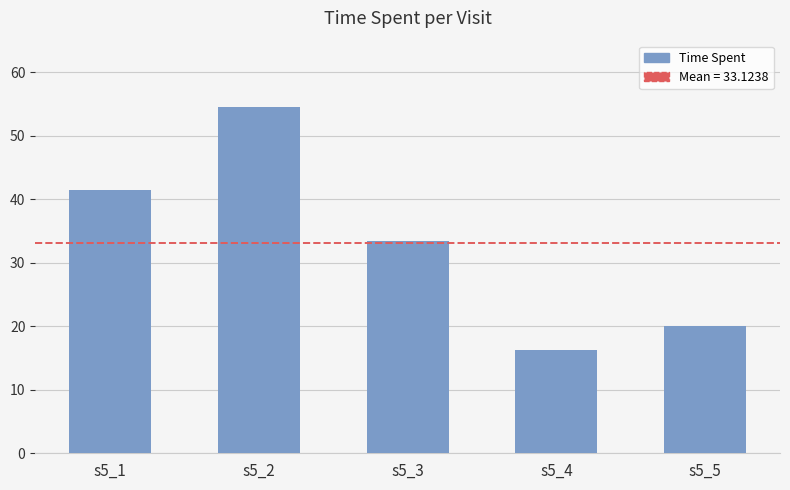

What is the greatest value displayed?

54.5